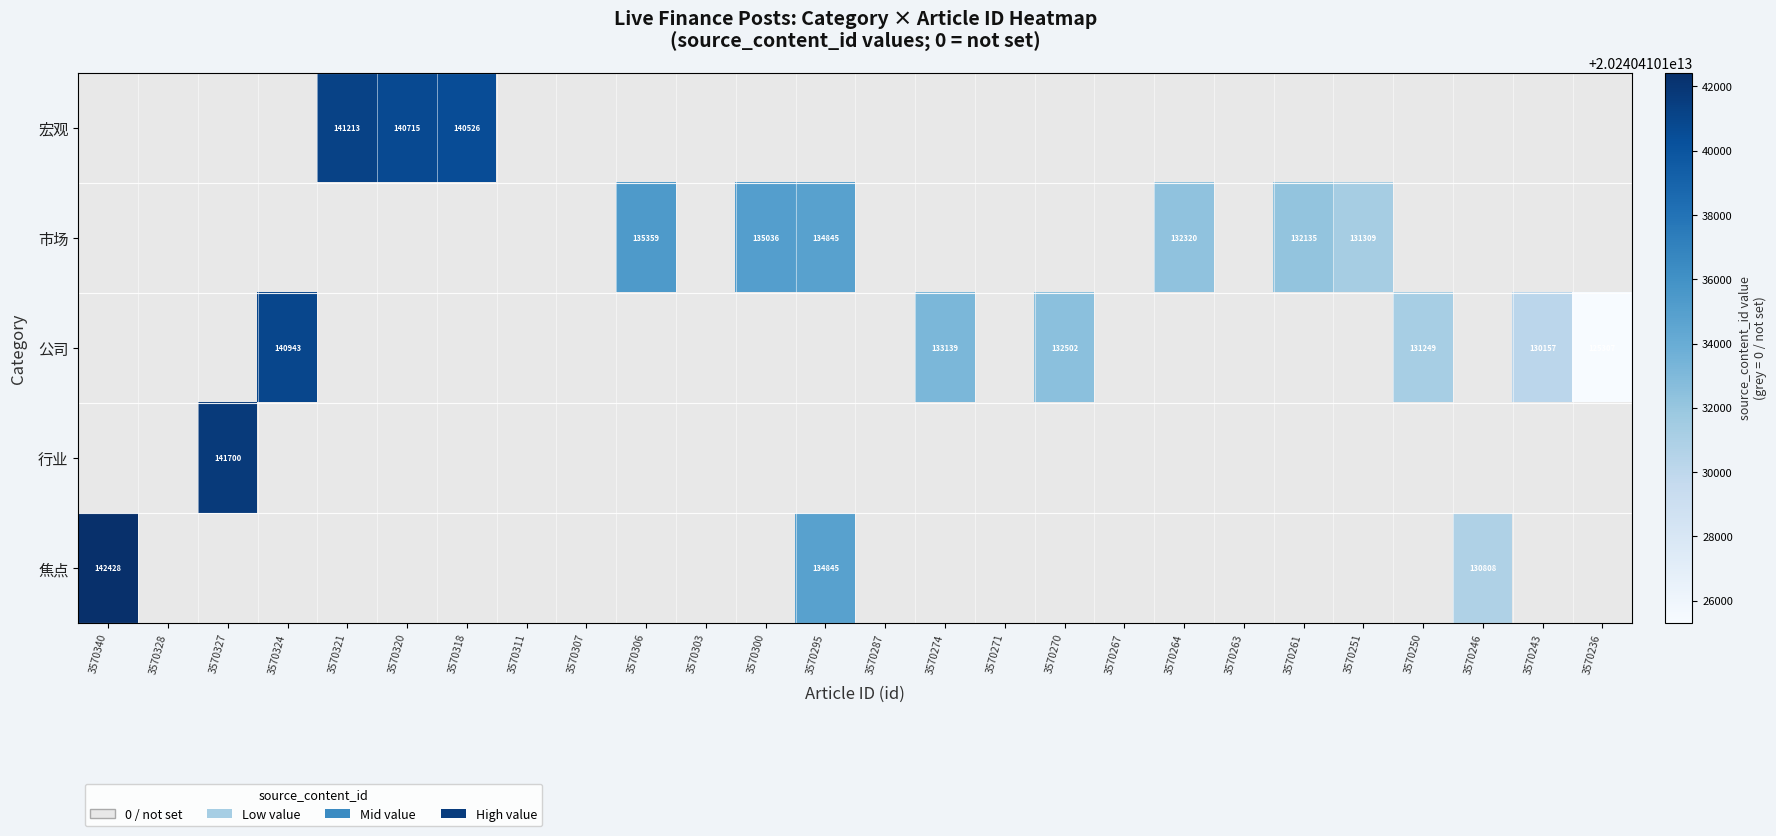

What is the maximum value shown in the chart?

20240410142428.0